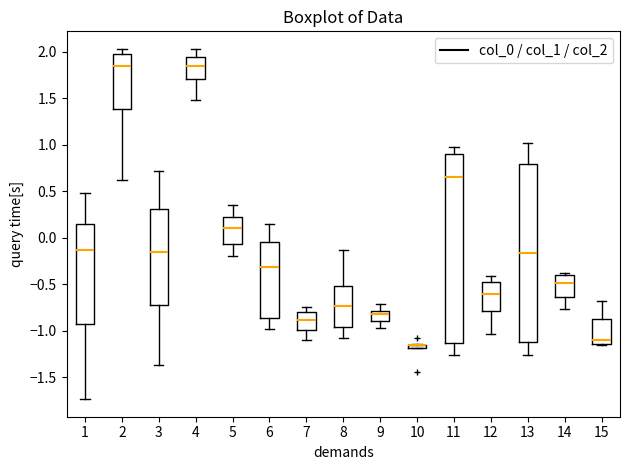

Comparing the boxes themselves (not the whiskers), which one is the tallest?

11